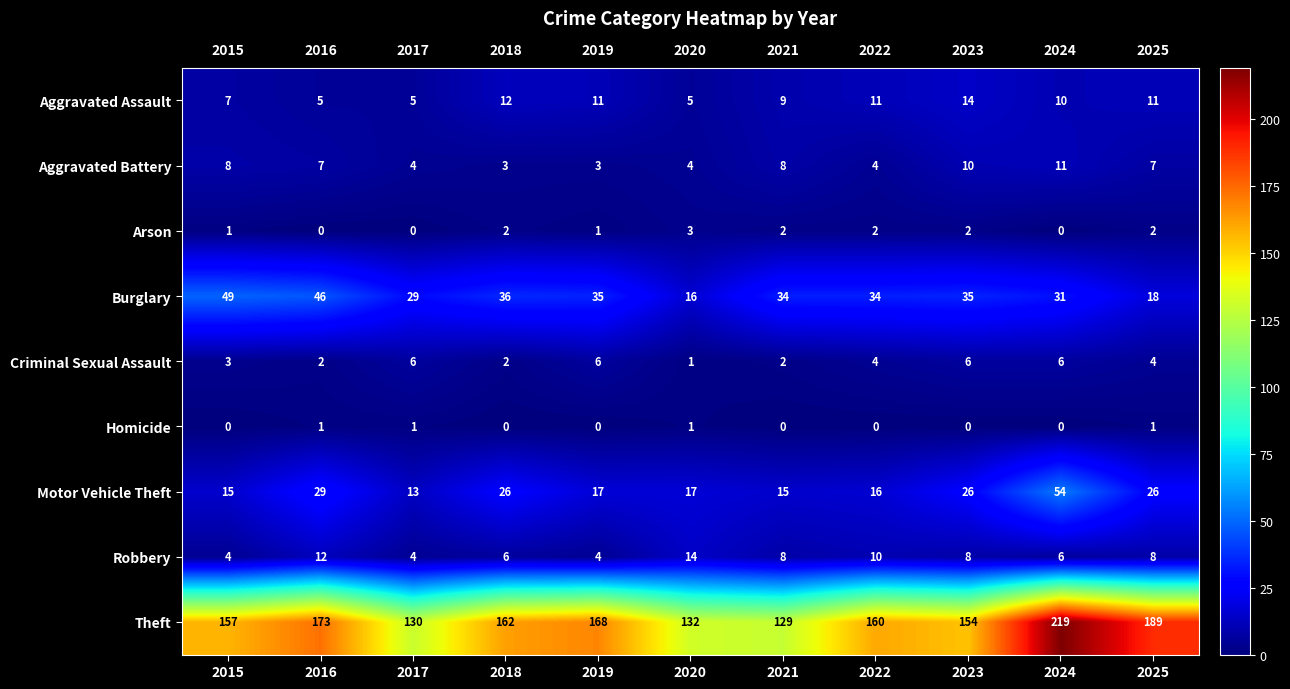

Which category has the highest value across all series?

2024